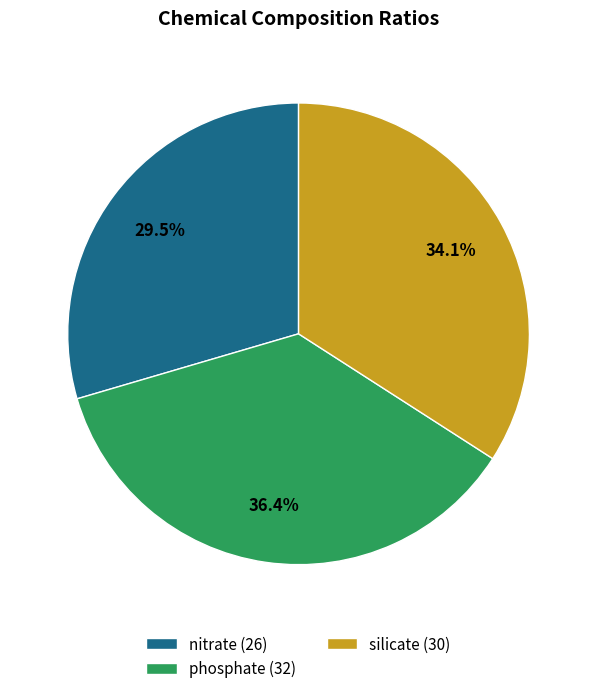

Does any single category account for the majority?

No